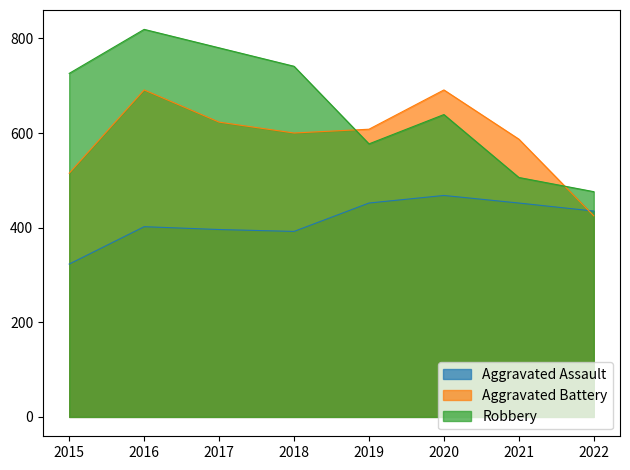

What is the highest value of the Robbery series?

819